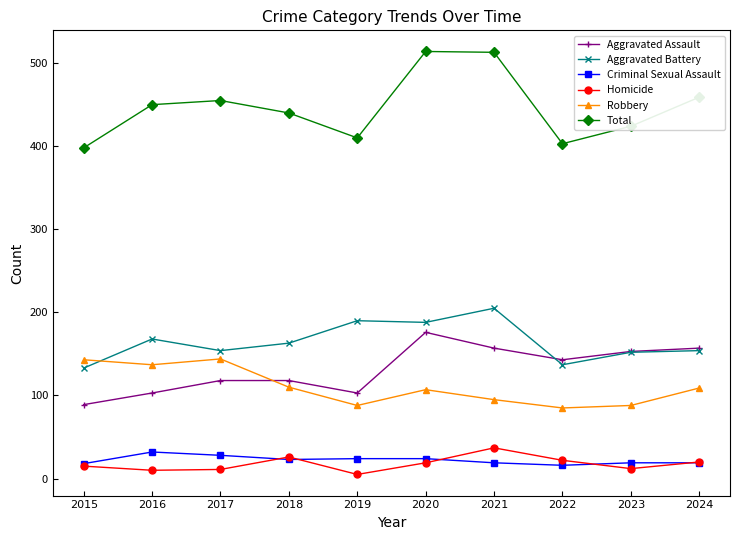

True or false: Total has more than 2 points higher than both neighbors.

False